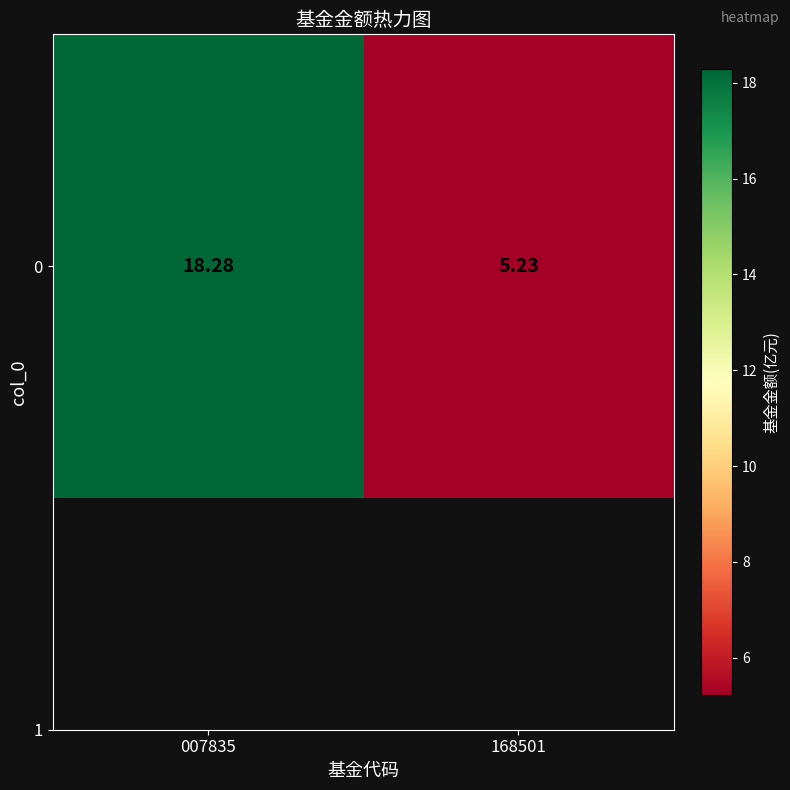

What is the sum of the values at 007835 and 168501?

23.5